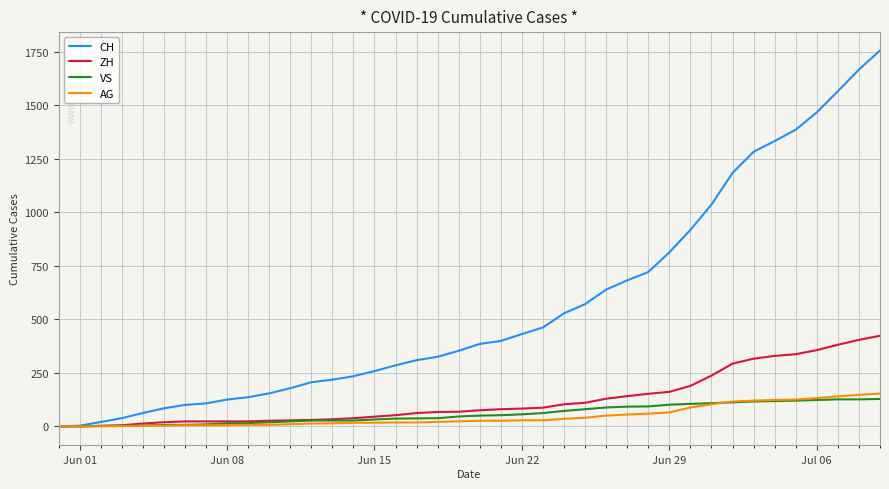

What is the greatest value displayed?

1756